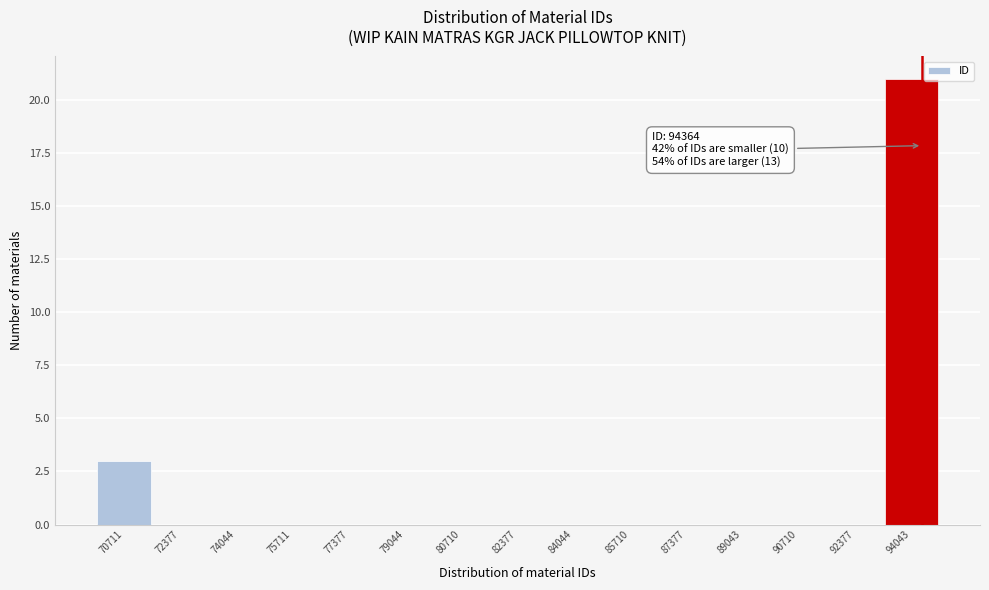

Over which range of the x-axis is the bar tallest?

93200 to 94800